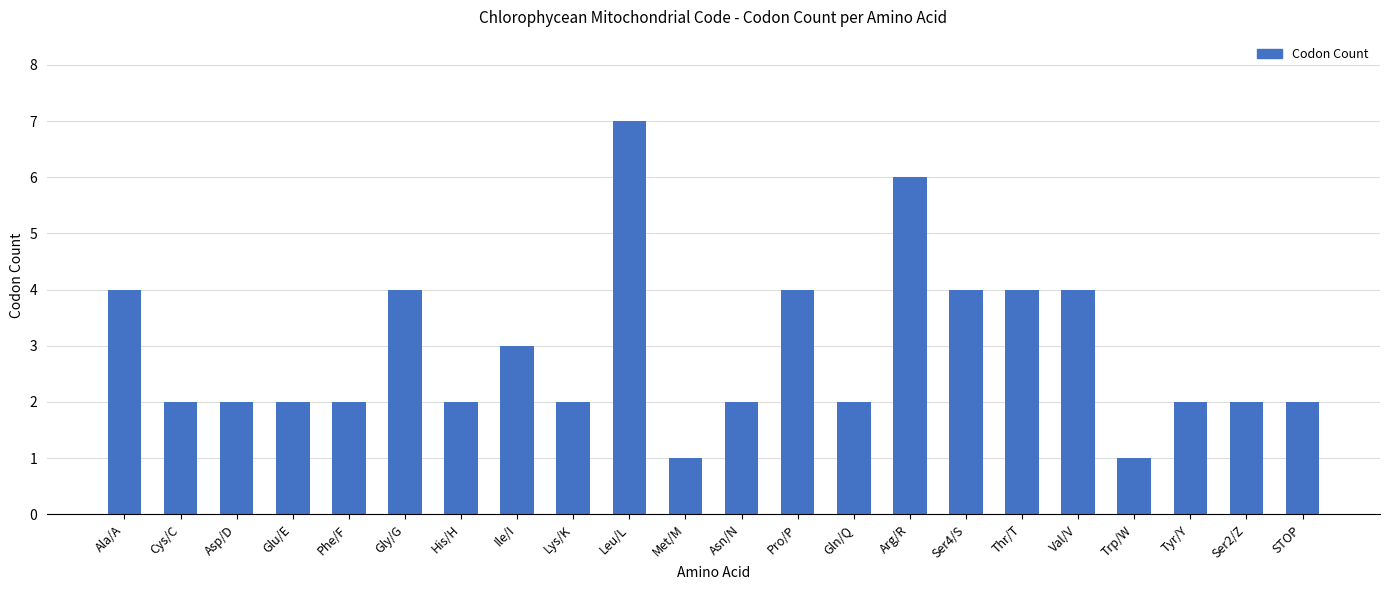

What is the greatest value displayed?

7